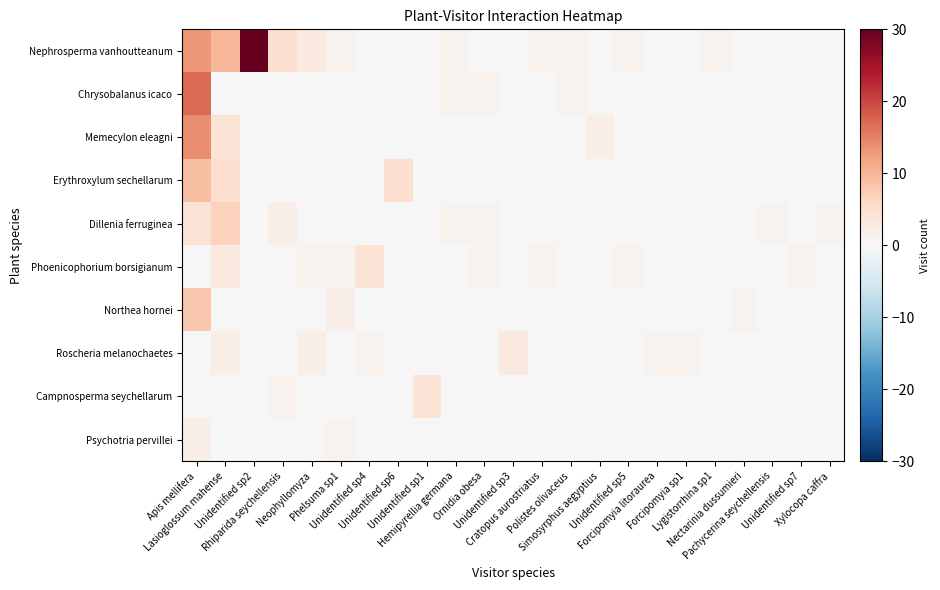

Reading left to right, what are all the values shown in this chart?

Nephrosperma vanhoutteanum: Apis mellifera=13	Lasioglossum mahense=10	Unidentified sp2=30	Rhiparida seychellensis=5	Neophyllomyza=3	Phelsuma sp1=1	Unidentified sp4=0	Unidentified sp6=0	Unidentified sp1=0	Hemipyrellia germana=1	Ornidia obesa=0	Unidentified sp3=0	Cratopus aurostriatus=1	Polistes olivaceus=1	Simosyrphus aegyptius=0	Unidentified sp5=1	Forcipomyia litoraurea=0	Forcipomyia sp1=0	Lygistorrhina sp1=1	Nectarinia dussumieri=0	Pachycerina seychellensis=0	Unidentified sp7=0	Xylocopa caffra=0
Chrysobalanus icaco: Apis mellifera=17	Lasioglossum mahense=0	Unidentified sp2=0	Rhiparida seychellensis=0	Neophyllomyza=0	Phelsuma sp1=0	Unidentified sp4=0	Unidentified sp6=0	Unidentified sp1=0	Hemipyrellia germana=1	Ornidia obesa=1	Unidentified sp3=0	Cratopus aurostriatus=0	Polistes olivaceus=1	Simosyrphus aegyptius=0	Unidentified sp5=0	Forcipomyia litoraurea=0	Forcipomyia sp1=0	Lygistorrhina sp1=0	Nectarinia dussumieri=0	Pachycerina seychellensis=0	Unidentified sp7=0	Xylocopa caffra=0
Memecylon eleagni: Apis mellifera=14	Lasioglossum mahense=4	Unidentified sp2=0	Rhiparida seychellensis=0	Neophyllomyza=0	Phelsuma sp1=0	Unidentified sp4=0	Unidentified sp6=0	Unidentified sp1=0	Hemipyrellia germana=0	Ornidia obesa=0	Unidentified sp3=0	Cratopus aurostriatus=0	Polistes olivaceus=0	Simosyrphus aegyptius=2	Unidentified sp5=0	Forcipomyia litoraurea=0	Forcipomyia sp1=0	Lygistorrhina sp1=0	Nectarinia dussumieri=0	Pachycerina seychellensis=0	Unidentified sp7=0	Xylocopa caffra=0
Erythroxylum sechellarum: Apis mellifera=9	Lasioglossum mahense=5	Unidentified sp2=0	Rhiparida seychellensis=0	Neophyllomyza=0	Phelsuma sp1=0	Unidentified sp4=0	Unidentified sp6=5	Unidentified sp1=0	Hemipyrellia germana=0	Ornidia obesa=0	Unidentified sp3=0	Cratopus aurostriatus=0	Polistes olivaceus=0	Simosyrphus aegyptius=0	Unidentified sp5=0	Forcipomyia litoraurea=0	Forcipomyia sp1=0	Lygistorrhina sp1=0	Nectarinia dussumieri=0	Pachycerina seychellensis=0	Unidentified sp7=0	Xylocopa caffra=0
Dillenia ferruginea: Apis mellifera=4	Lasioglossum mahense=7	Unidentified sp2=0	Rhiparida seychellensis=2	Neophyllomyza=0	Phelsuma sp1=0	Unidentified sp4=0	Unidentified sp6=0	Unidentified sp1=0	Hemipyrellia germana=1	Ornidia obesa=1	Unidentified sp3=0	Cratopus aurostriatus=0	Polistes olivaceus=0	Simosyrphus aegyptius=0	Unidentified sp5=0	Forcipomyia litoraurea=0	Forcipomyia sp1=0	Lygistorrhina sp1=0	Nectarinia dussumieri=0	Pachycerina seychellensis=1	Unidentified sp7=0	Xylocopa caffra=1
Phoenicophorium borsigianum: Apis mellifera=0	Lasioglossum mahense=3	Unidentified sp2=0	Rhiparida seychellensis=0	Neophyllomyza=1	Phelsuma sp1=1	Unidentified sp4=4	Unidentified sp6=0	Unidentified sp1=0	Hemipyrellia germana=0	Ornidia obesa=1	Unidentified sp3=0	Cratopus aurostriatus=1	Polistes olivaceus=0	Simosyrphus aegyptius=0	Unidentified sp5=1	Forcipomyia litoraurea=0	Forcipomyia sp1=0	Lygistorrhina sp1=0	Nectarinia dussumieri=0	Pachycerina seychellensis=0	Unidentified sp7=1	Xylocopa caffra=0
Northea hornei: Apis mellifera=8	Lasioglossum mahense=0	Unidentified sp2=0	Rhiparida seychellensis=0	Neophyllomyza=0	Phelsuma sp1=2	Unidentified sp4=0	Unidentified sp6=0	Unidentified sp1=0	Hemipyrellia germana=0	Ornidia obesa=0	Unidentified sp3=0	Cratopus aurostriatus=0	Polistes olivaceus=0	Simosyrphus aegyptius=0	Unidentified sp5=0	Forcipomyia litoraurea=0	Forcipomyia sp1=0	Lygistorrhina sp1=0	Nectarinia dussumieri=1	Pachycerina seychellensis=0	Unidentified sp7=0	Xylocopa caffra=0
Roscheria melanochaetes: Apis mellifera=0	Lasioglossum mahense=2	Unidentified sp2=0	Rhiparida seychellensis=0	Neophyllomyza=2	Phelsuma sp1=0	Unidentified sp4=1	Unidentified sp6=0	Unidentified sp1=0	Hemipyrellia germana=0	Ornidia obesa=0	Unidentified sp3=3	Cratopus aurostriatus=0	Polistes olivaceus=0	Simosyrphus aegyptius=0	Unidentified sp5=0	Forcipomyia litoraurea=1	Forcipomyia sp1=1	Lygistorrhina sp1=0	Nectarinia dussumieri=0	Pachycerina seychellensis=0	Unidentified sp7=0	Xylocopa caffra=0
Campnosperma seychellarum: Apis mellifera=0	Lasioglossum mahense=0	Unidentified sp2=0	Rhiparida seychellensis=1	Neophyllomyza=0	Phelsuma sp1=0	Unidentified sp4=0	Unidentified sp6=0	Unidentified sp1=4	Hemipyrellia germana=0	Ornidia obesa=0	Unidentified sp3=0	Cratopus aurostriatus=0	Polistes olivaceus=0	Simosyrphus aegyptius=0	Unidentified sp5=0	Forcipomyia litoraurea=0	Forcipomyia sp1=0	Lygistorrhina sp1=0	Nectarinia dussumieri=0	Pachycerina seychellensis=0	Unidentified sp7=0	Xylocopa caffra=0
Psychotria pervillei: Apis mellifera=2	Lasioglossum mahense=0	Unidentified sp2=0	Rhiparida seychellensis=0	Neophyllomyza=0	Phelsuma sp1=1	Unidentified sp4=0	Unidentified sp6=0	Unidentified sp1=0	Hemipyrellia germana=0	Ornidia obesa=0	Unidentified sp3=0	Cratopus aurostriatus=0	Polistes olivaceus=0	Simosyrphus aegyptius=0	Unidentified sp5=0	Forcipomyia litoraurea=0	Forcipomyia sp1=0	Lygistorrhina sp1=0	Nectarinia dussumieri=0	Pachycerina seychellensis=0	Unidentified sp7=0	Xylocopa caffra=0